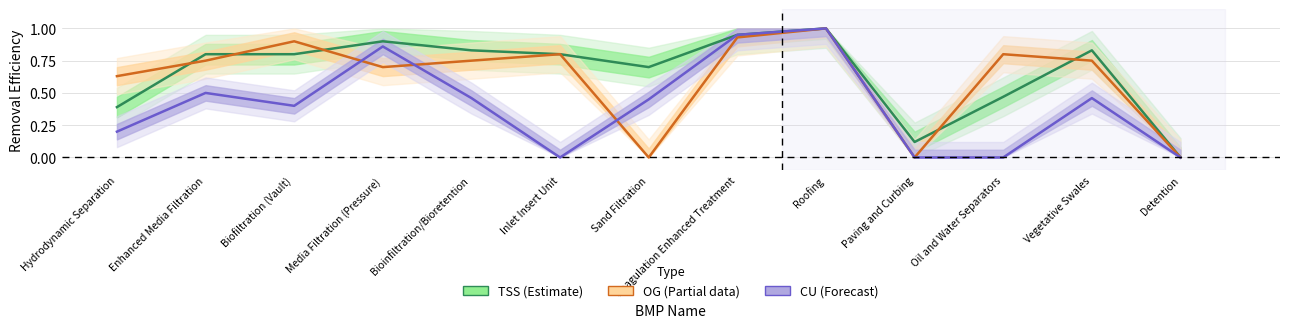

Reading right to left, what are all the values shown in this chart?

TSS: Detention=0.0	Vegetative Swales=0.8	Oil and Water Separators=0.5	Paving and Curbing=0.1	Roofing=1.0	Coagulation Enhanced Treatment=0.9	Sand Filtration=0.7	Inlet Insert Unit=0.8	Bioinfiltration/Bioretention=0.8	Media Filtration (Pressure)=0.9	Biofiltration (Vault)=0.8	Enhanced Media Filtration=0.8	Hydrodynamic Separation=0.4
OG: Detention=0.0	Vegetative Swales=0.8	Oil and Water Separators=0.8	Paving and Curbing=0.0	Roofing=1.0	Coagulation Enhanced Treatment=0.9	Sand Filtration=0.0	Inlet Insert Unit=0.8	Bioinfiltration/Bioretention=0.8	Media Filtration (Pressure)=0.7	Biofiltration (Vault)=0.9	Enhanced Media Filtration=0.8	Hydrodynamic Separation=0.6
CU: Detention=0.0	Vegetative Swales=0.5	Oil and Water Separators=0.0	Paving and Curbing=0.0	Roofing=1.0	Coagulation Enhanced Treatment=0.9	Sand Filtration=0.5	Inlet Insert Unit=0.0	Bioinfiltration/Bioretention=0.5	Media Filtration (Pressure)=0.9	Biofiltration (Vault)=0.4	Enhanced Media Filtration=0.5	Hydrodynamic Separation=0.2